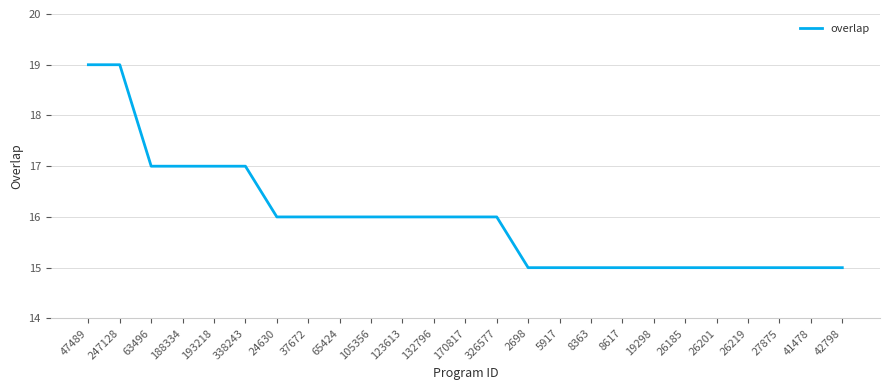

How many values are between 15 and 16?

19